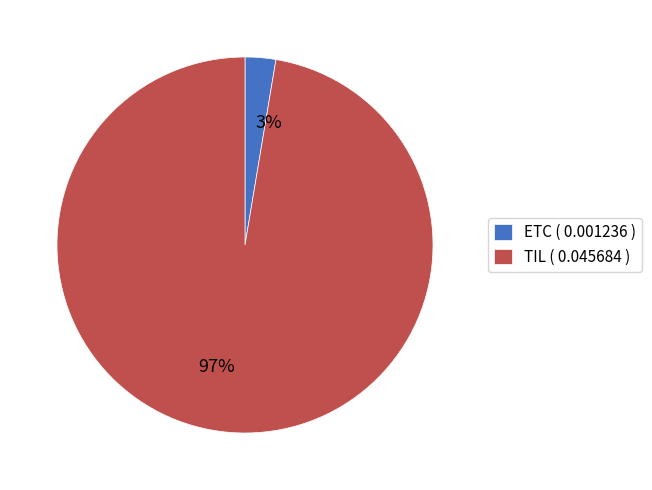

To the nearest percent, what percentage of the pie is TIL?

97%